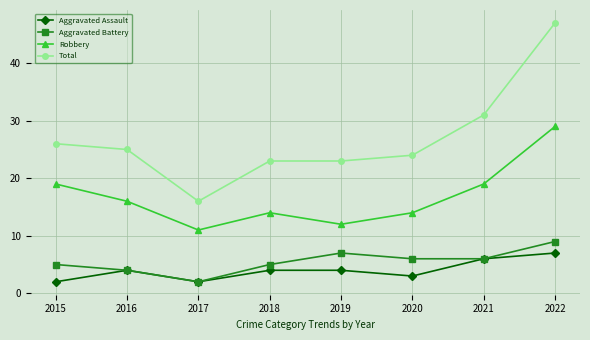

Reading left to right, extract all data points from this chart.

Aggravated Assault: 2015=2	2016=4	2017=2	2018=4	2019=4	2020=3	2021=6	2022=7
Aggravated Battery: 2015=5	2016=4	2017=2	2018=5	2019=7	2020=6	2021=6	2022=9
Robbery: 2015=19	2016=16	2017=11	2018=14	2019=12	2020=14	2021=19	2022=29
Total: 2015=26	2016=25	2017=16	2018=23	2019=23	2020=24	2021=31	2022=47